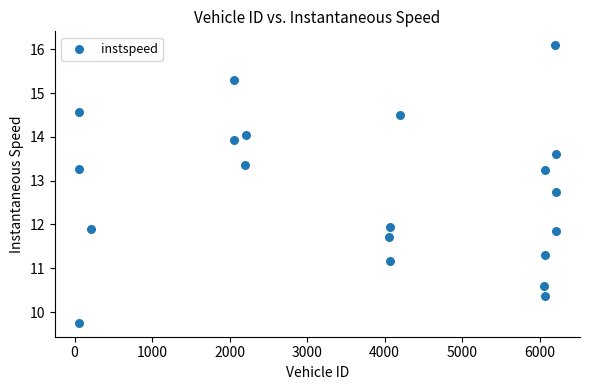

What is the range of Y values (max minus min)?

6.3